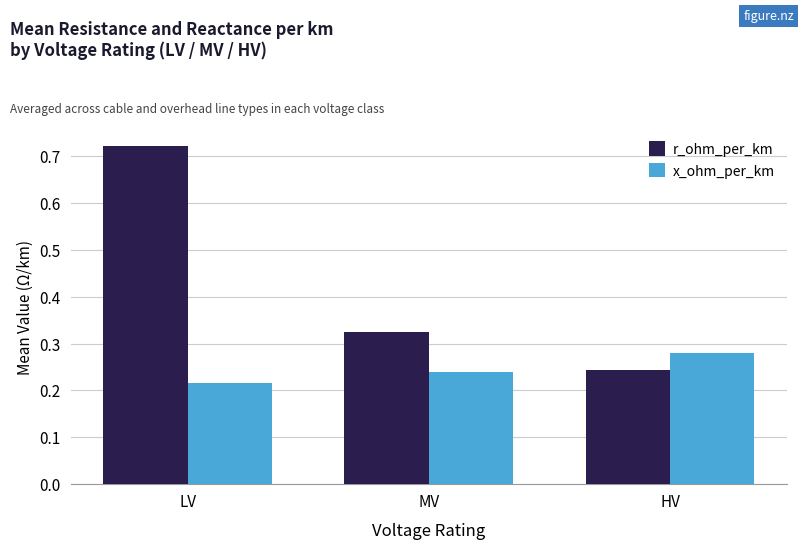

At LV, list the series in order from smallest to largest.

x_ohm_per_km, r_ohm_per_km